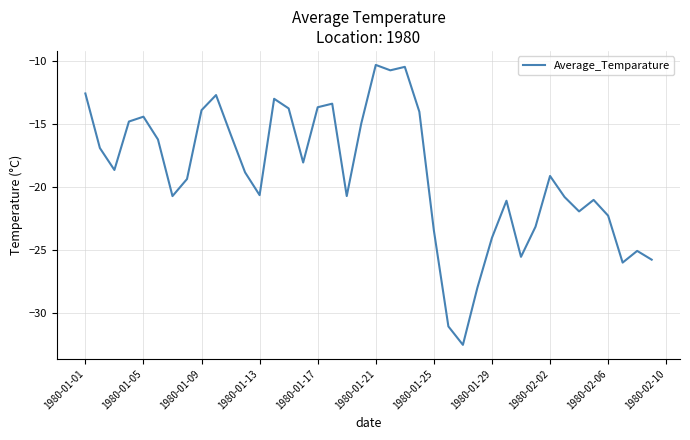

True or false: there are more than 0 points higher than both neighbors.

True